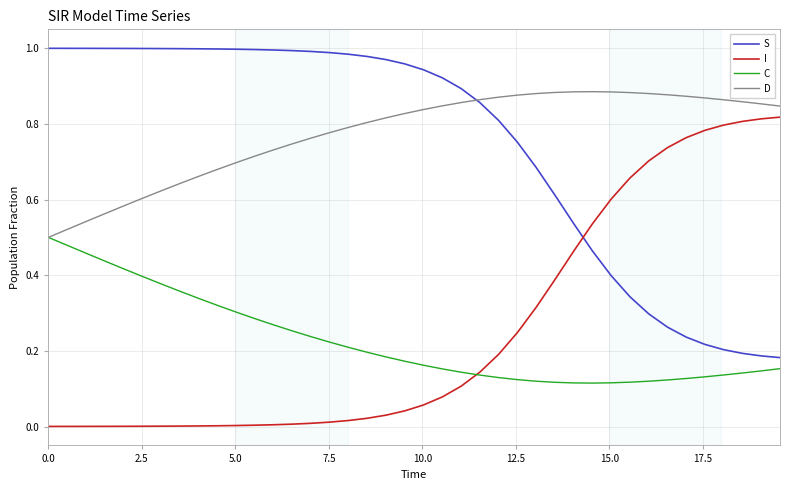

List the series in order of their peak value, highest first.

S, D, I, C